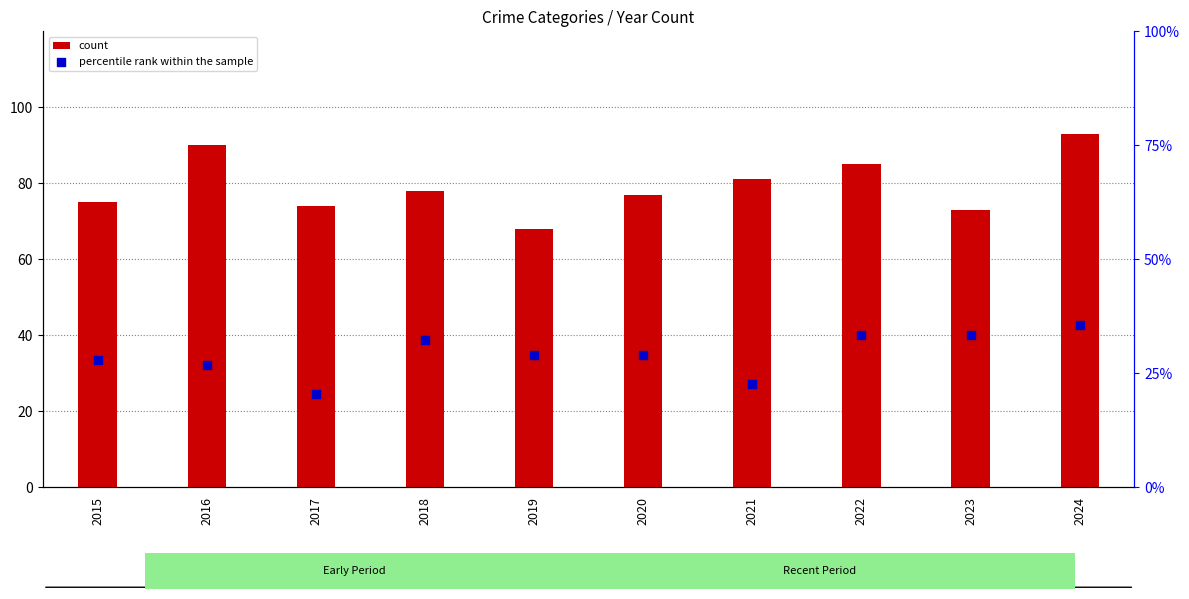

Is the value of count at 2024 greater than the value of percentile rank within the sample at 2015?

Yes